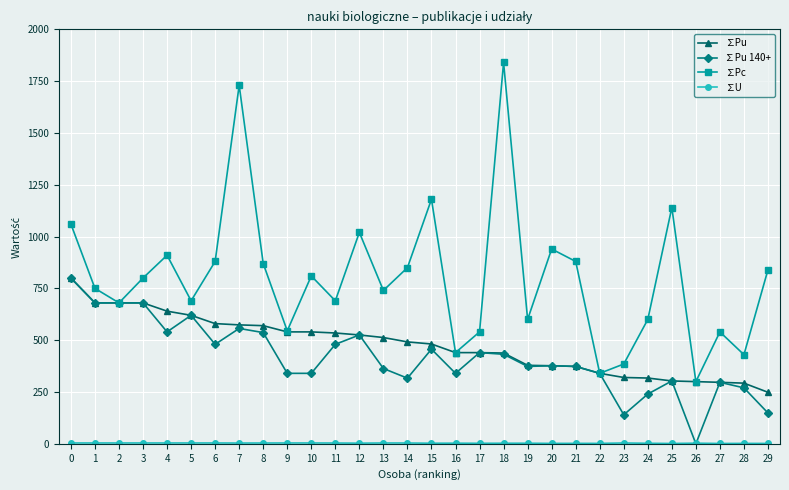

Where is the first local maximum for ∑Pc?

4